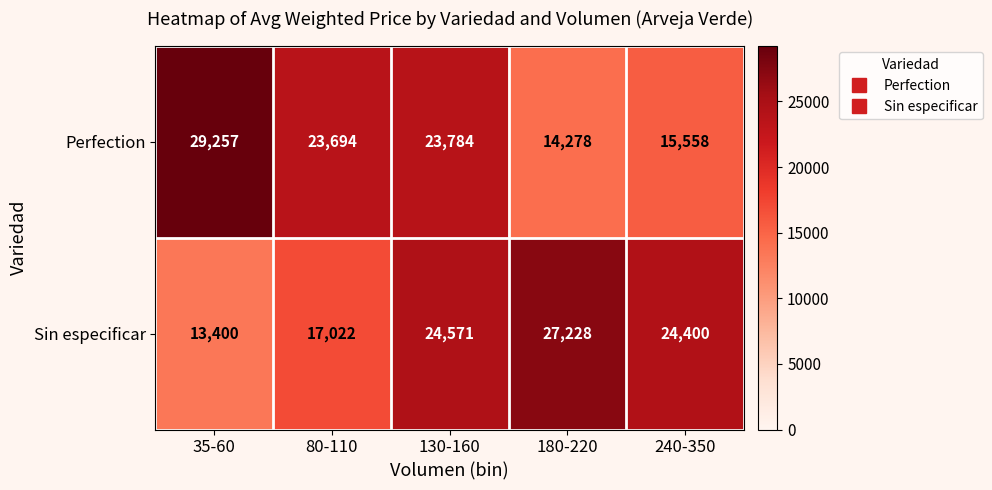

Reading left to right, transcribe all the data shown in this chart.

Perfection: 29257	23694	23784	14278	15558
Sin especificar: 13400	17022	24571	27228	24400